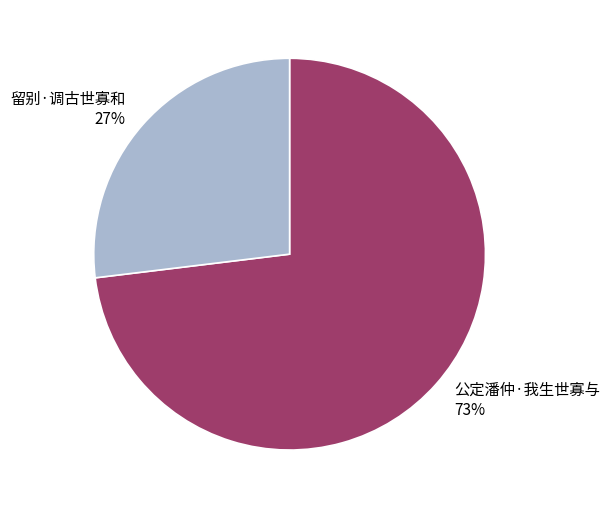

Count the number of slices in the pie.

2